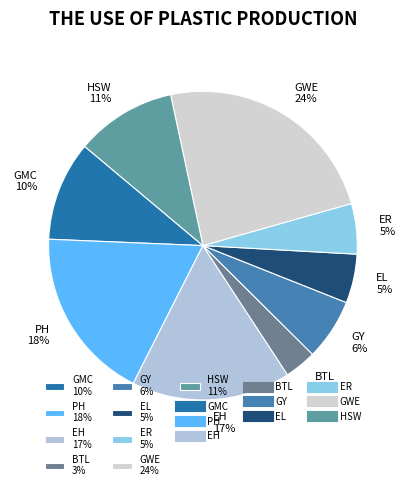

Count the number of slices in the pie.

9